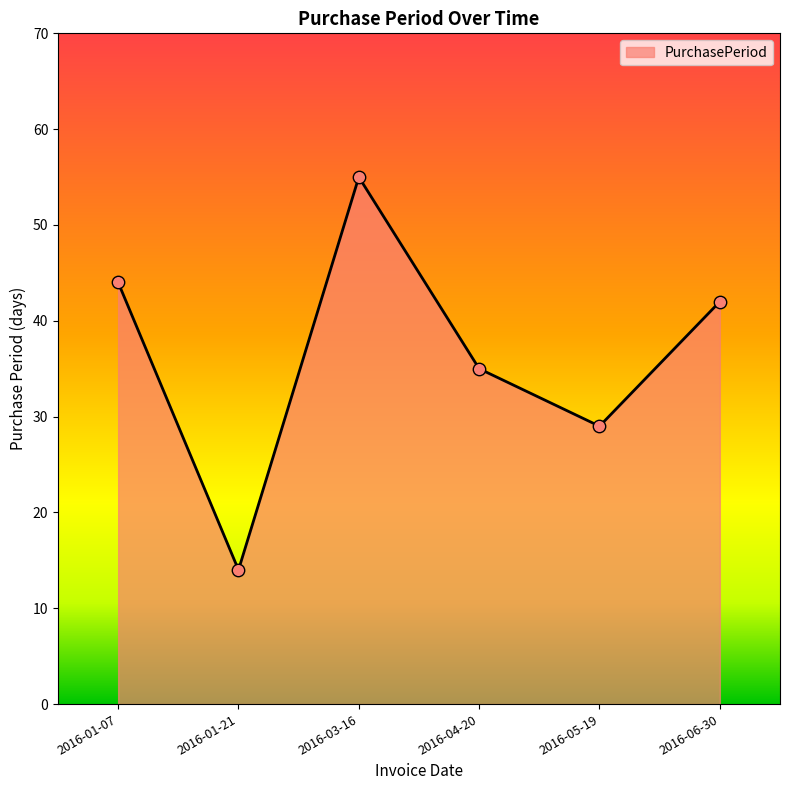

Approximately how many times larger is the value at 2016-03-16 compared to 2016-05-19?

1.9